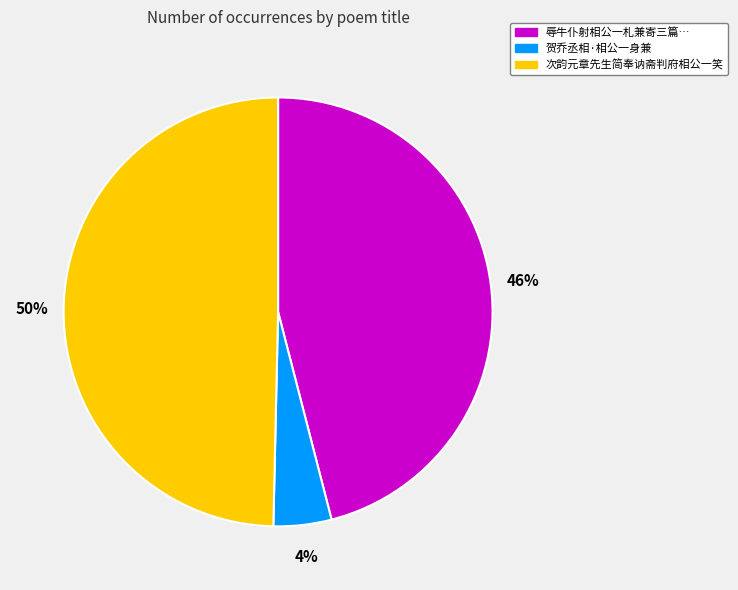

Which slice is the smallest?

贺乔丞相·相公一身兼